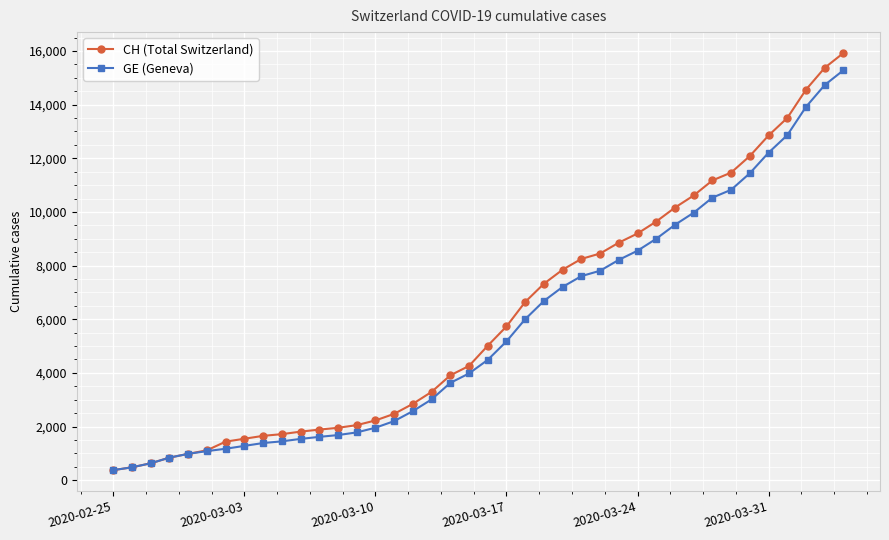

What is the minimum value for GE (Geneva)?

375